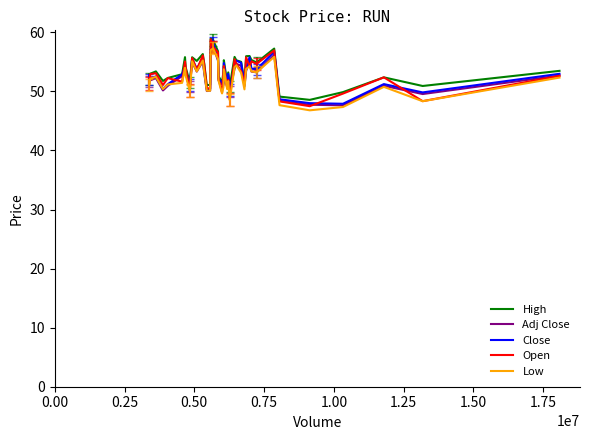

What is the maximum value shown in the chart?

59.0